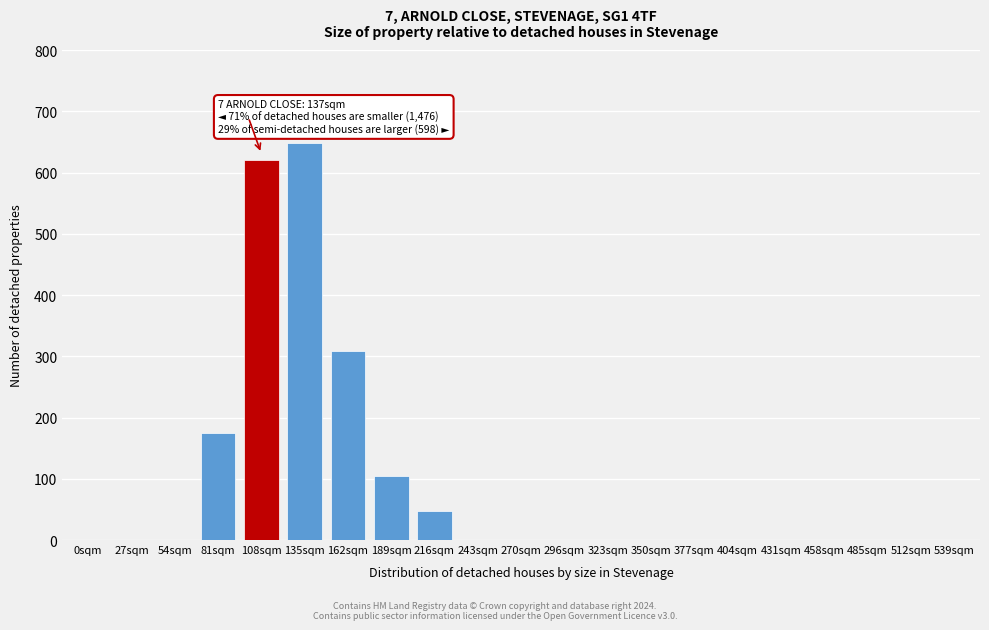

Reading left to right, what are all the values shown in this chart?

0sqm=0	27sqm=0	54sqm=0	81sqm=174	108sqm=621	135sqm=648	162sqm=309	189sqm=105	216sqm=47	243sqm=0	270sqm=0	296sqm=0	323sqm=0	350sqm=0	377sqm=0	404sqm=0	431sqm=0	458sqm=0	485sqm=0	512sqm=0	539sqm=0